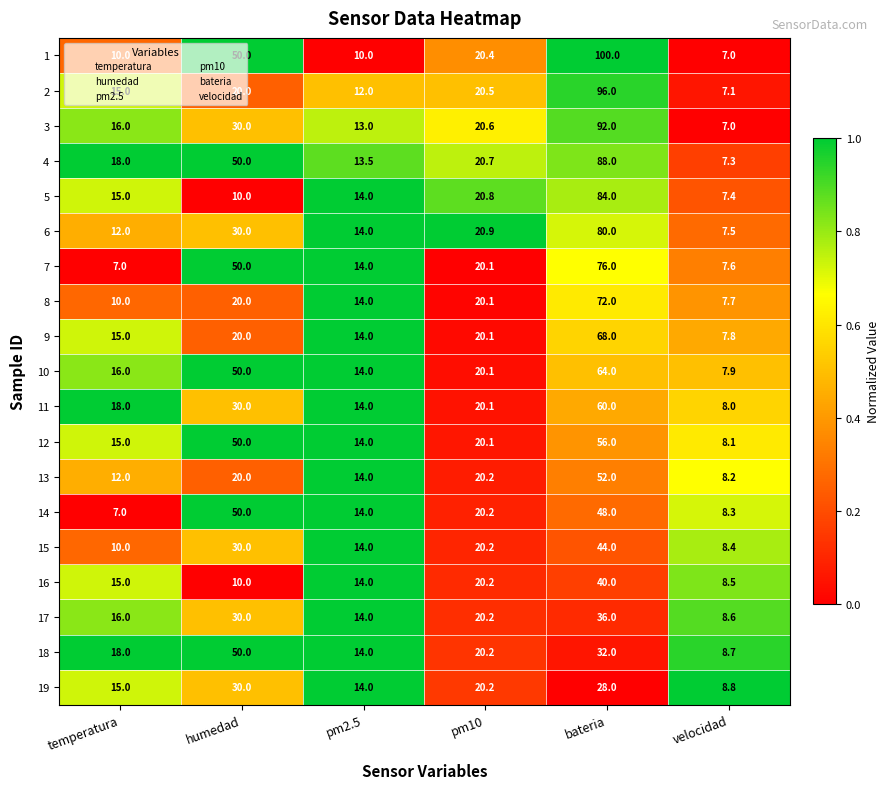

What is the smallest value displayed?

7.0